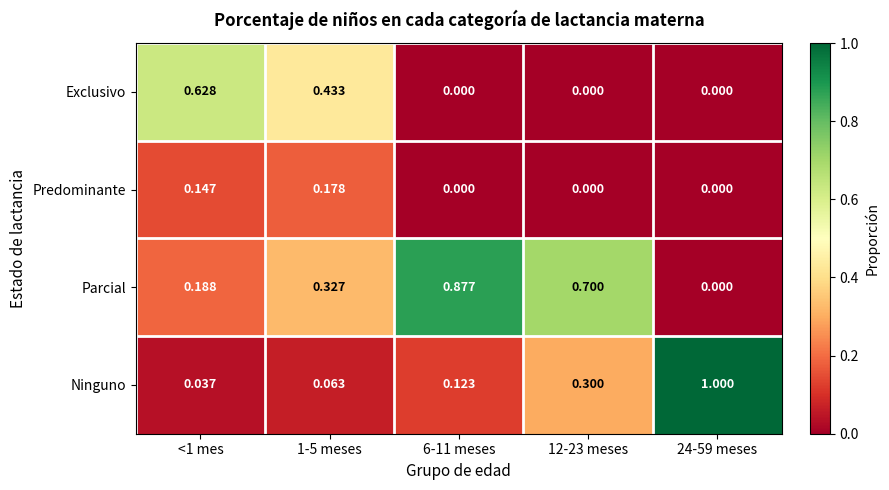

What is the greatest value displayed?

1.0